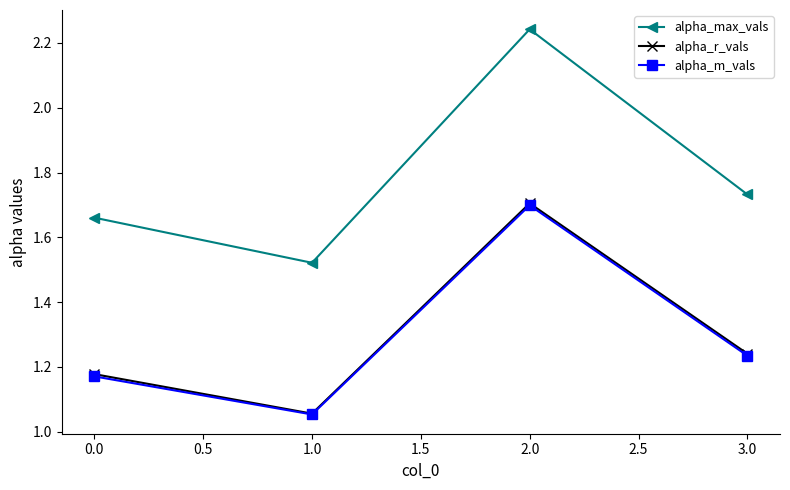

Which series has the largest total across all categories?

alpha_max_vals